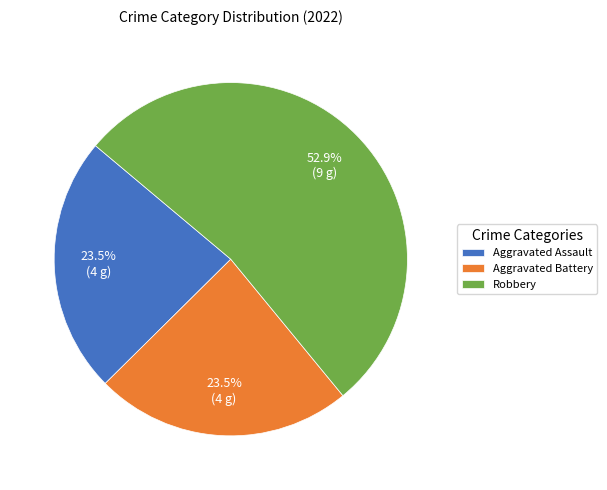

What percentage do Robbery and Aggravated Assault together represent?

76.5%